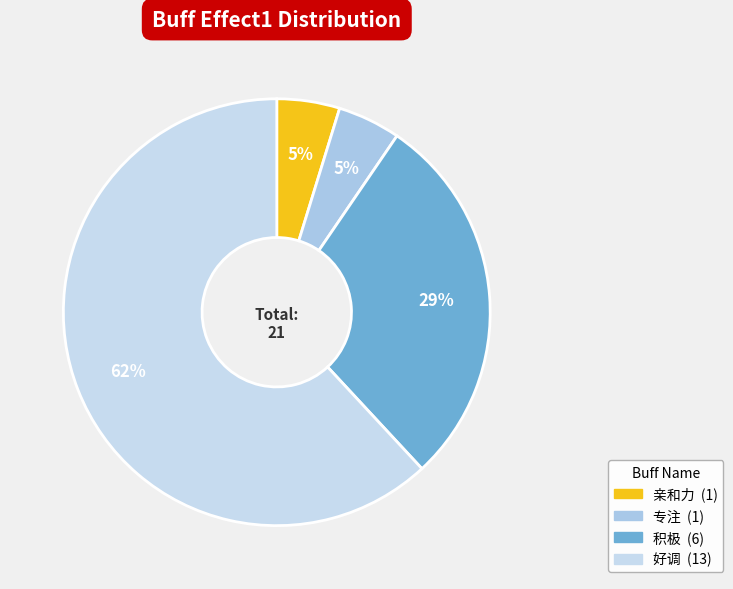

To the nearest percent, what percentage of the pie is 专注?

5%